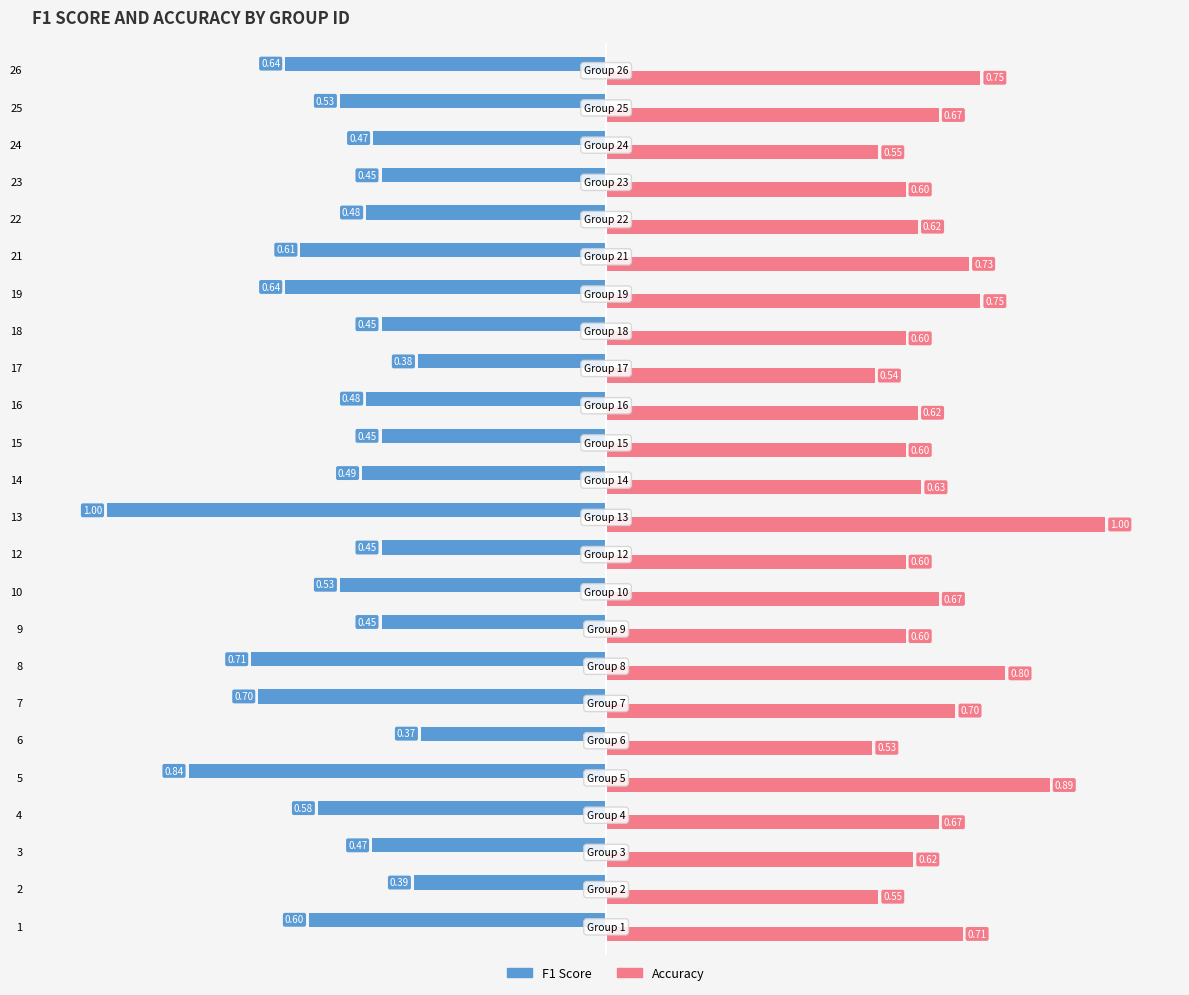

What is the difference between the highest and lowest values at 21?

1.3